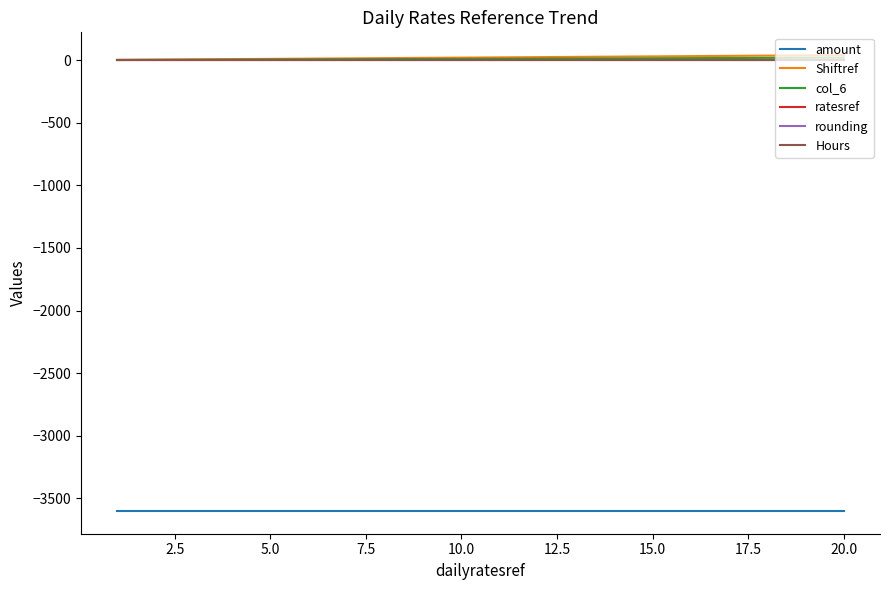

True or false: amount and Hours intersect in this chart.

False